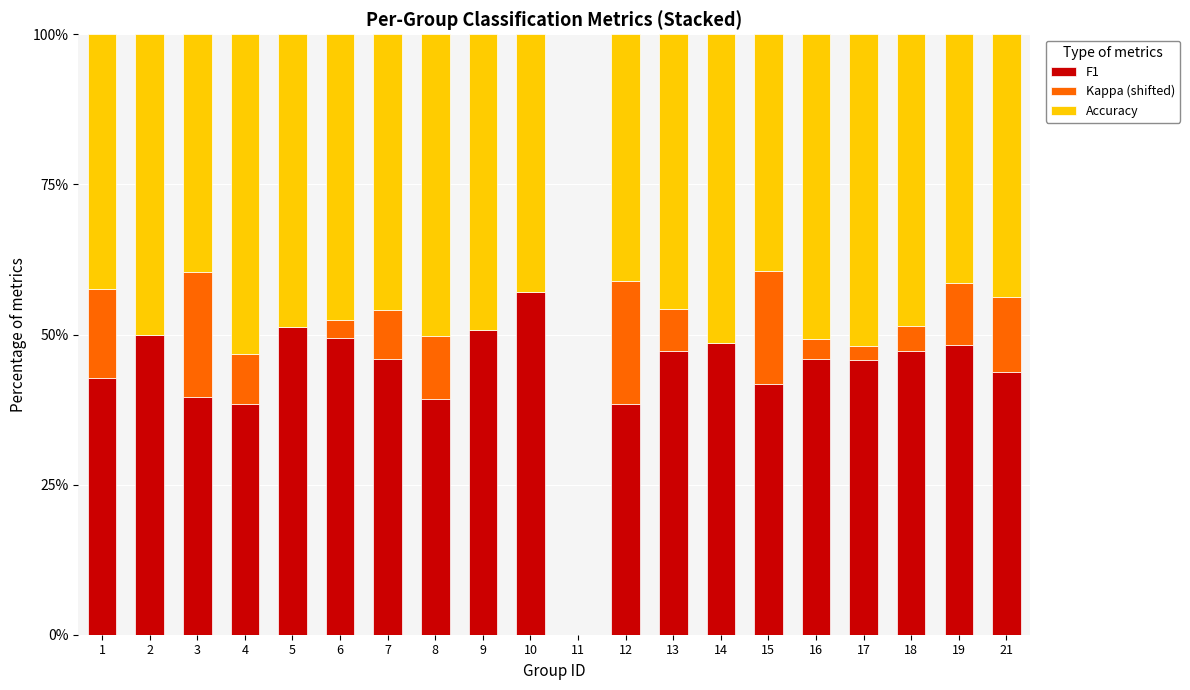

Count the Kappa (shifted) values in the range 0 to 1.

19